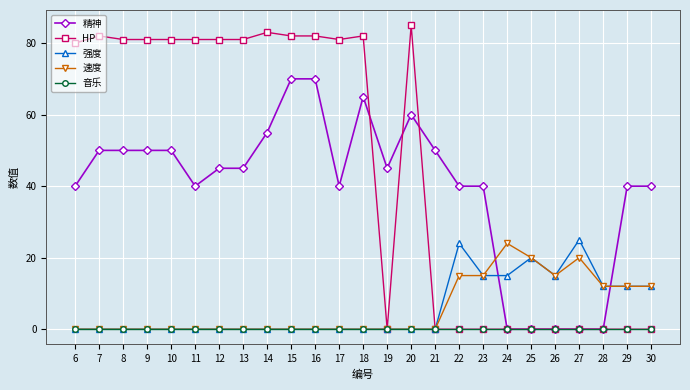

How many data points does each series have?

25